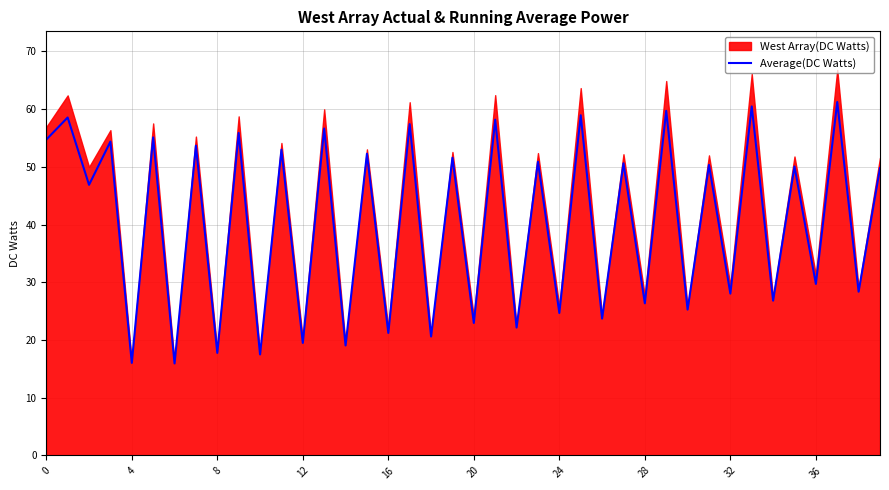

True or false: Average(DC Watts) has a value of 16.0 at 4.

True